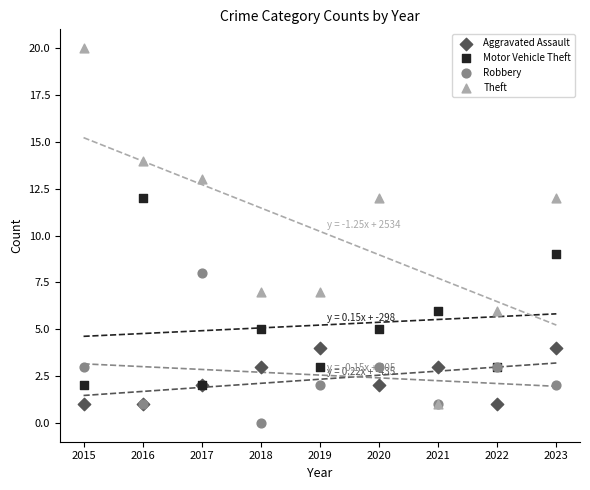

Across all series, what Y value is closest to 10?

9